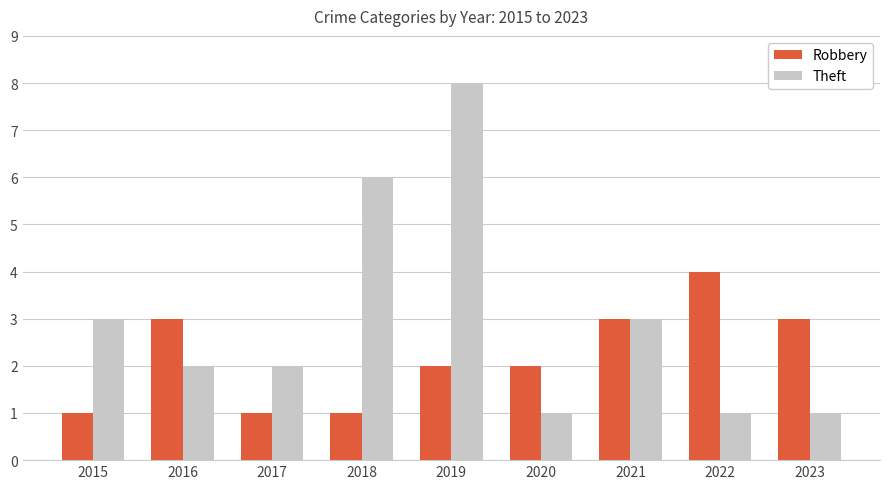

What is the value of the Theft bar at the 5th from the left?

8